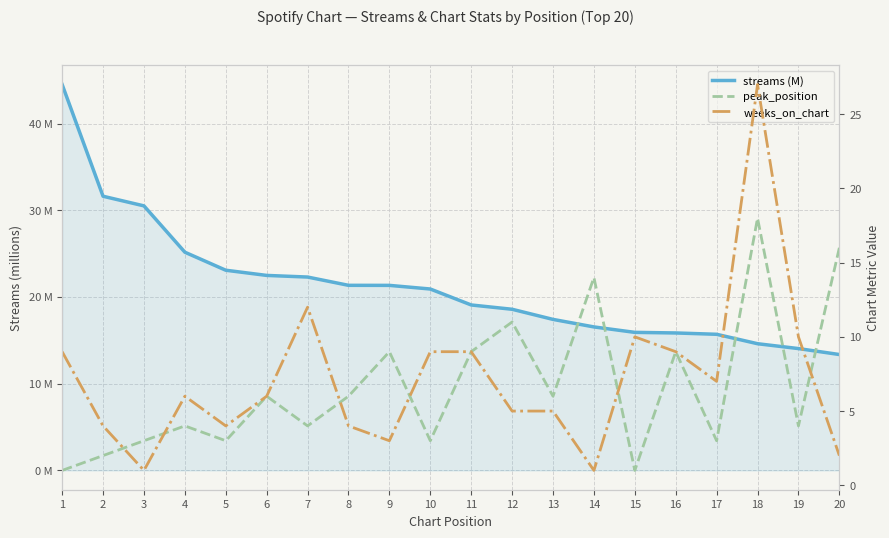

Does the chart display data point markers on the line(s)?

No